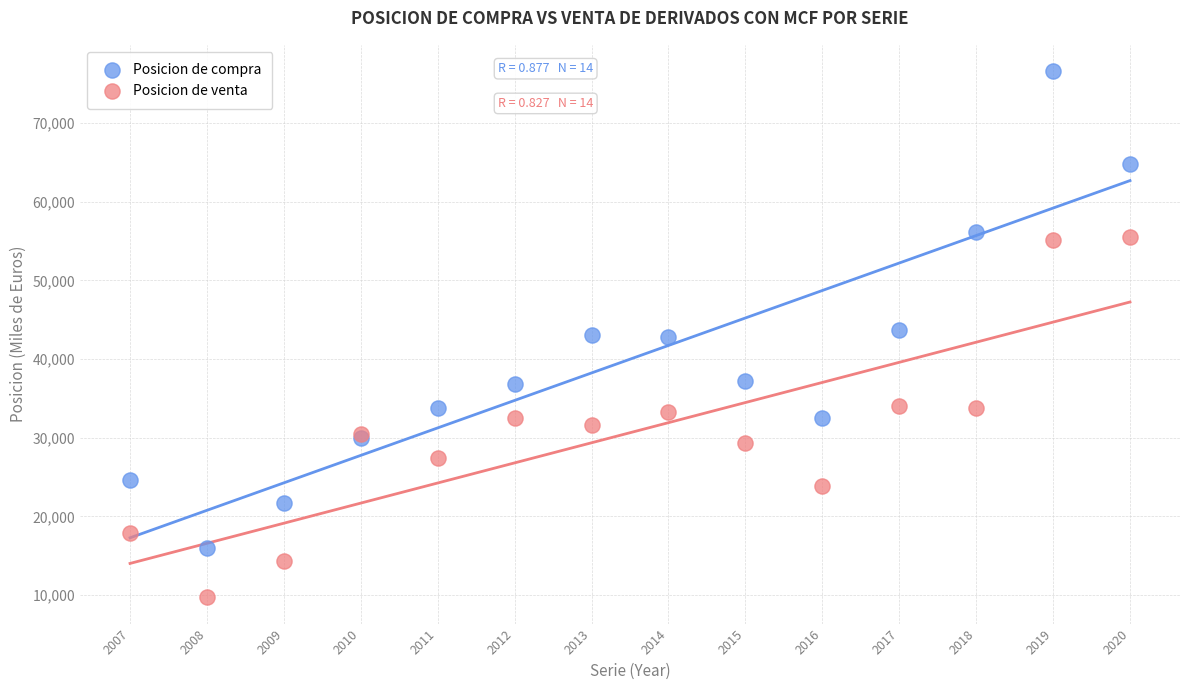

Which series contains the lowest Y value?

Posicion de venta